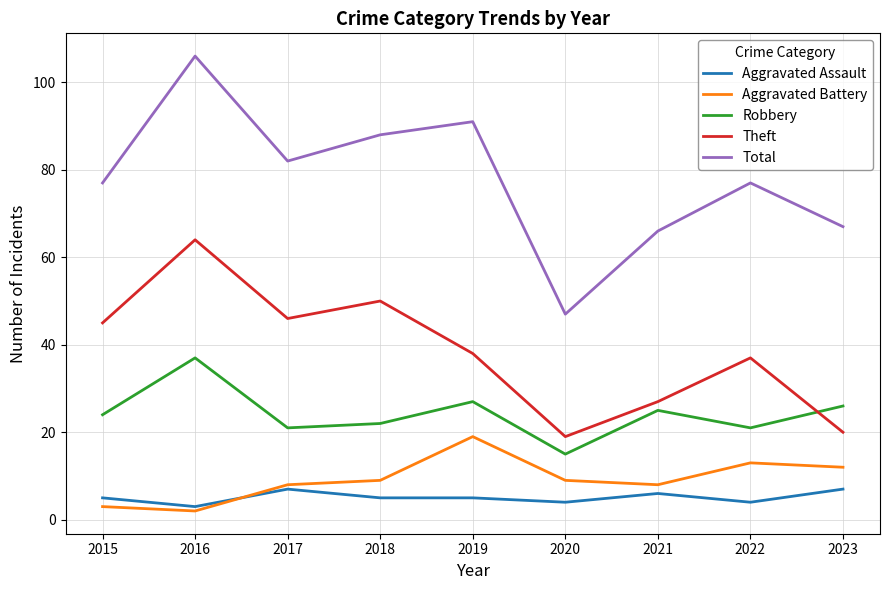

True or false: Aggravated Battery and Total intersect in this chart.

False